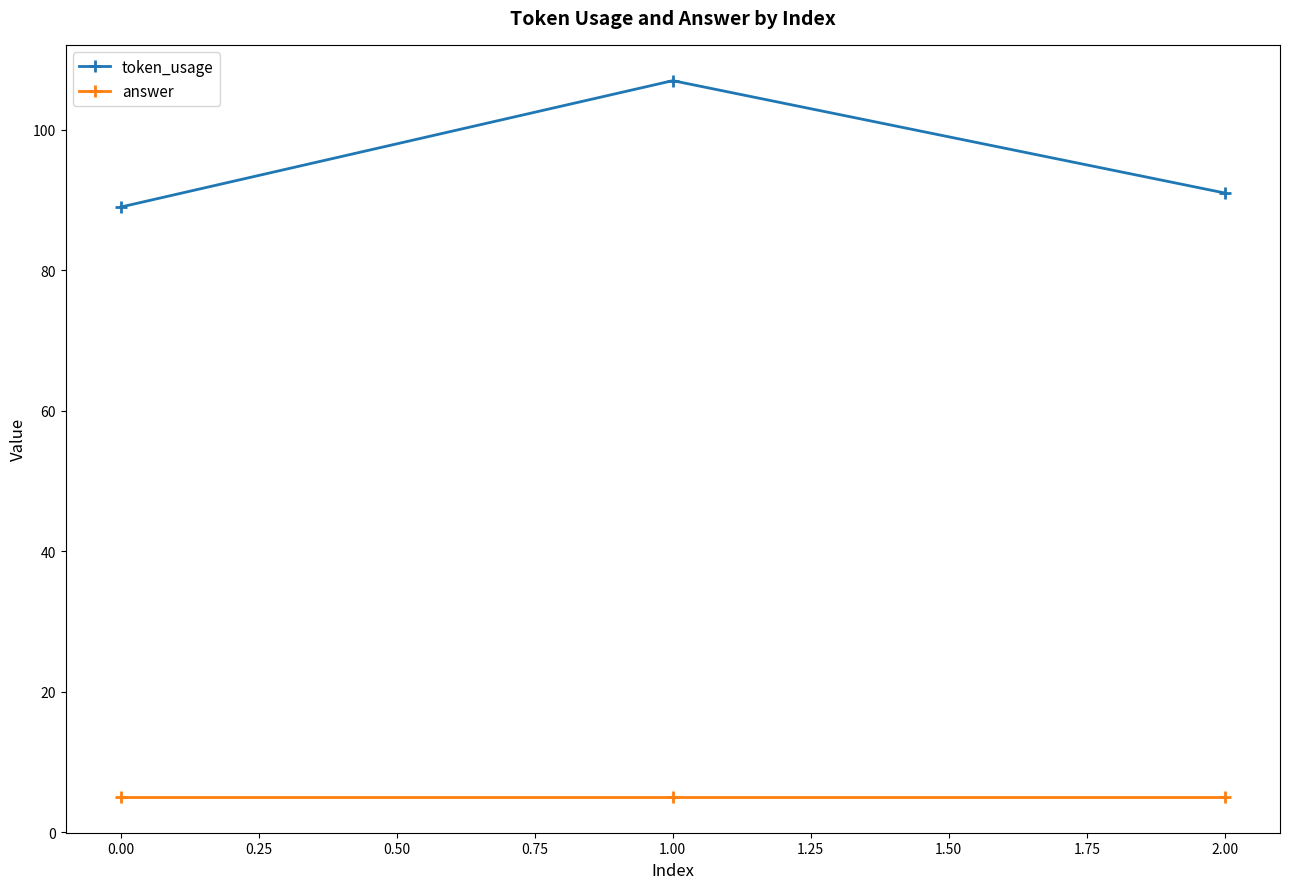

How many categories are shown in the chart?

3